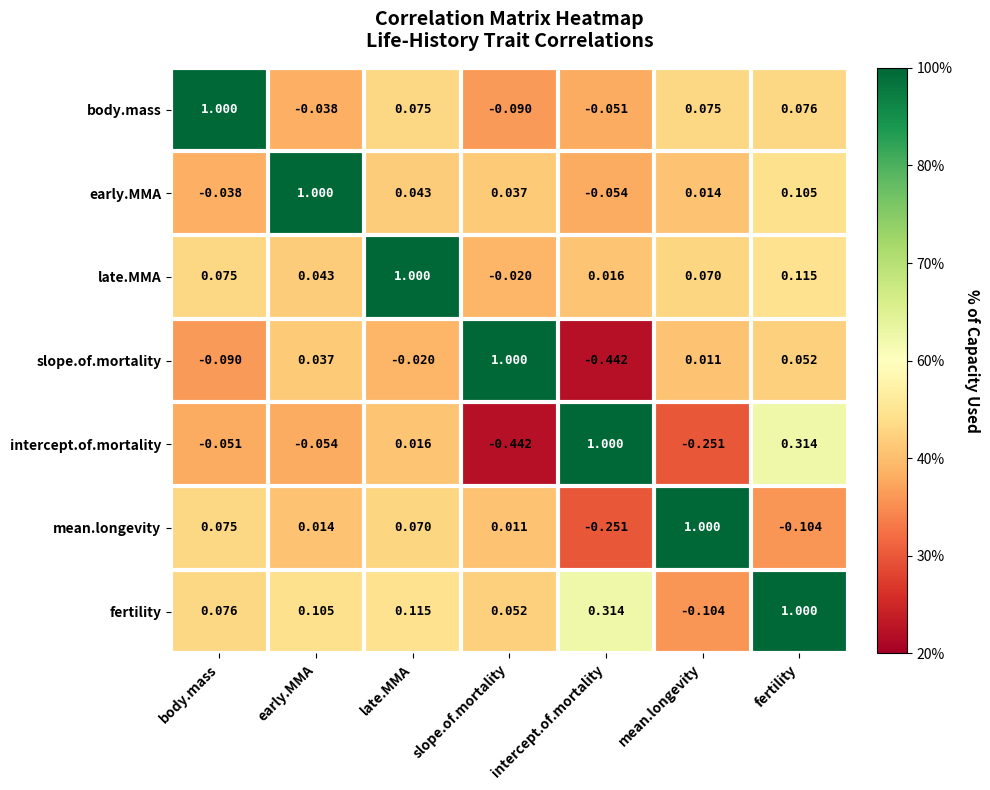

At which label is slope.of.mortality closest to 0?

mean.longevity